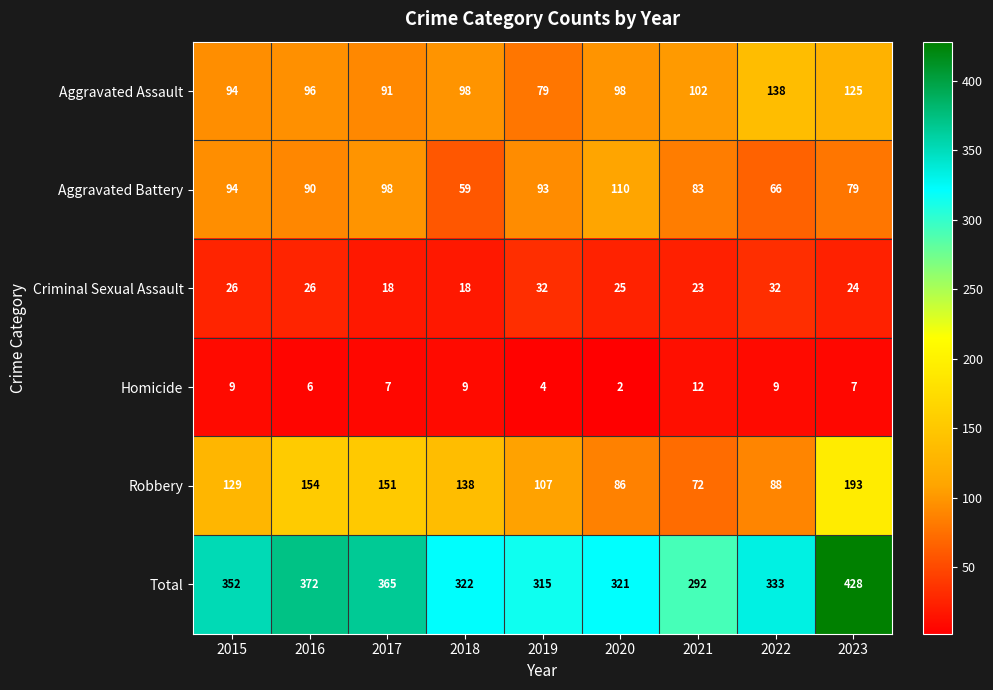

The Homicide series shows 9 at 2018. True or false?

True